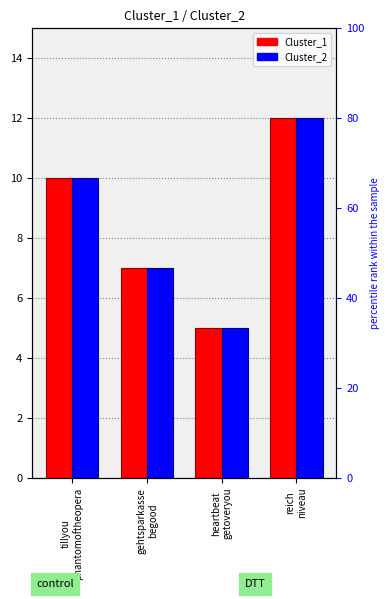

True or false: Cluster_1 has a value of 7 at gehtsparkasse
begood.

True